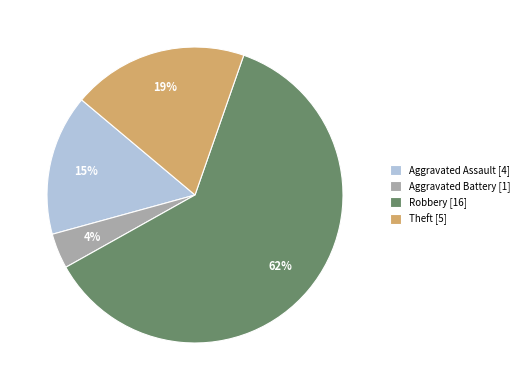

How many slices are in this pie chart?

4